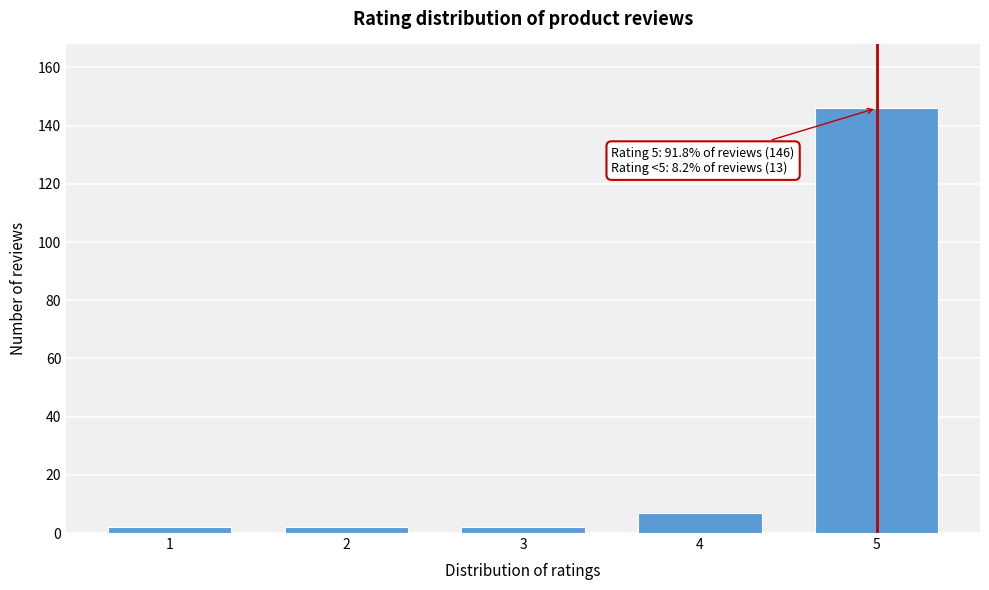

Reading right to left, extract all data points from this chart.

5=146	4=7	3=2	2=2	1=2